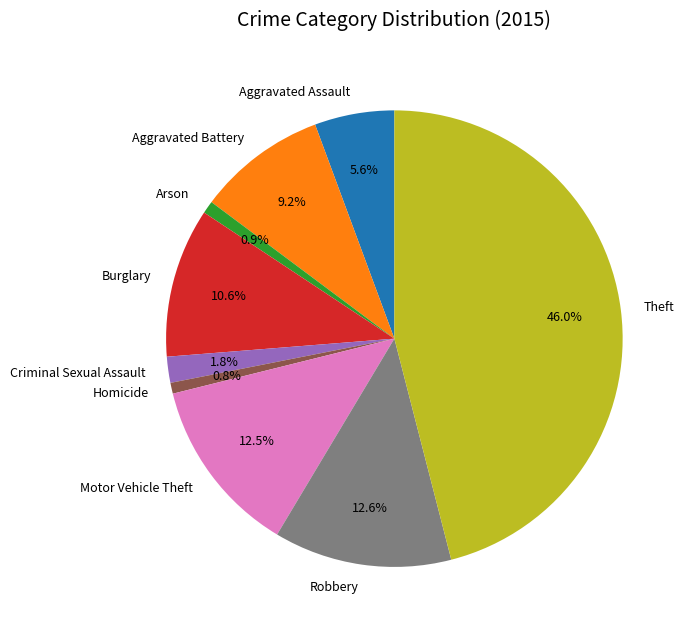

Which category has the biggest portion of the pie?

Theft